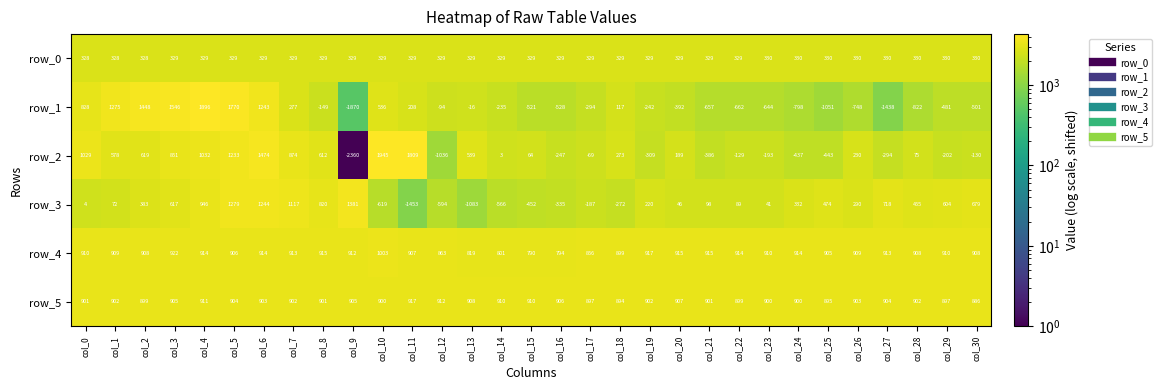

How many data points does each series have?

31